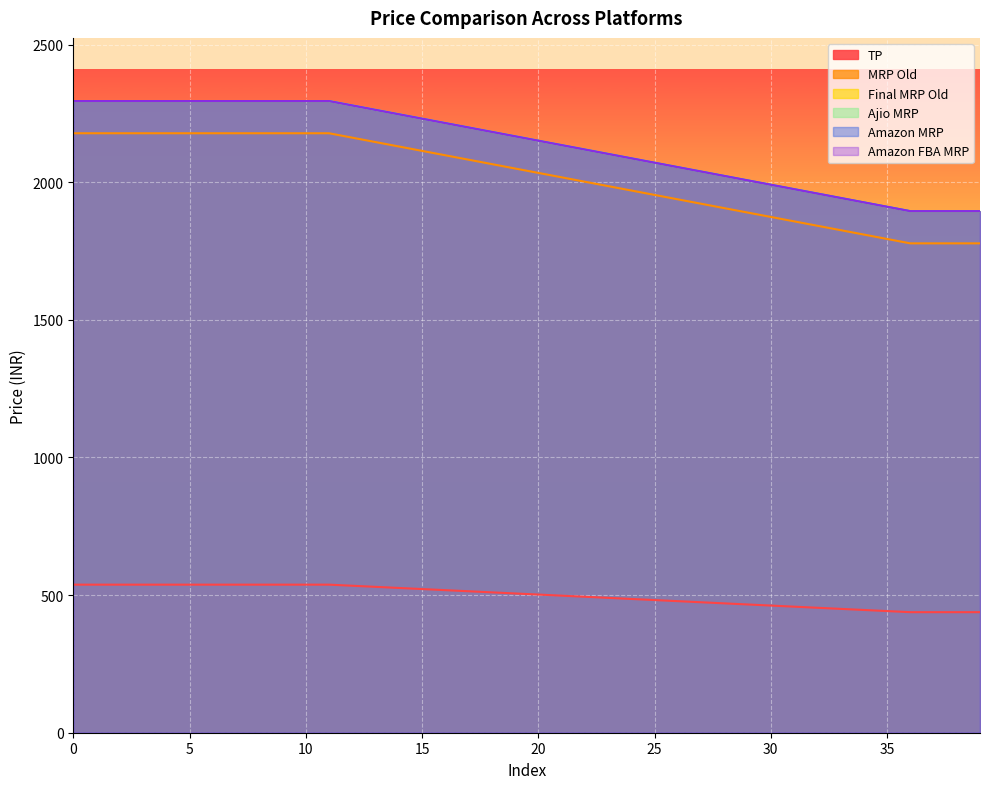

Does the chart display data point markers on the line(s)?

No